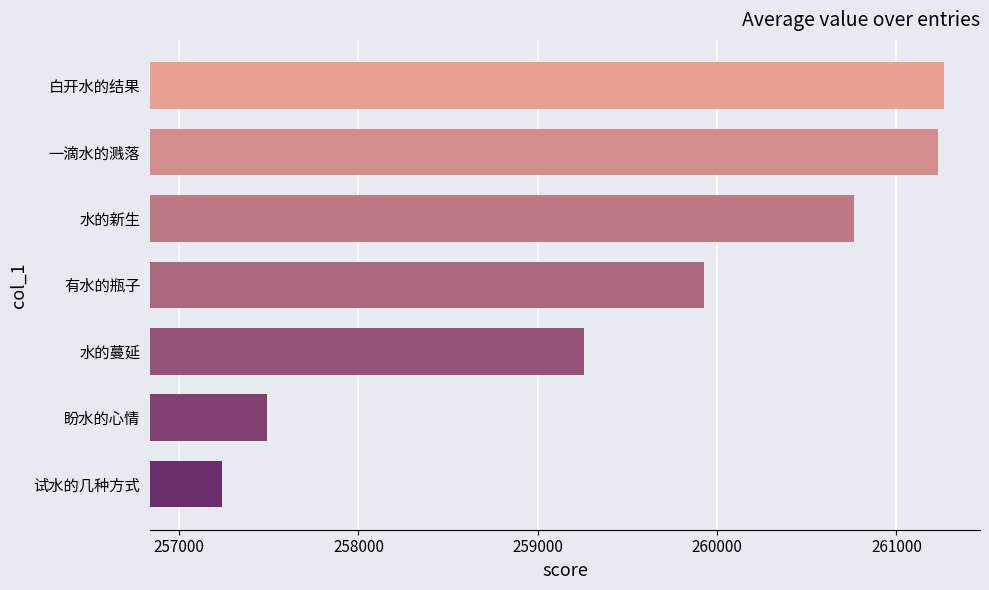

At which category does the chart reach its minimum across all series?

试水的几种方式